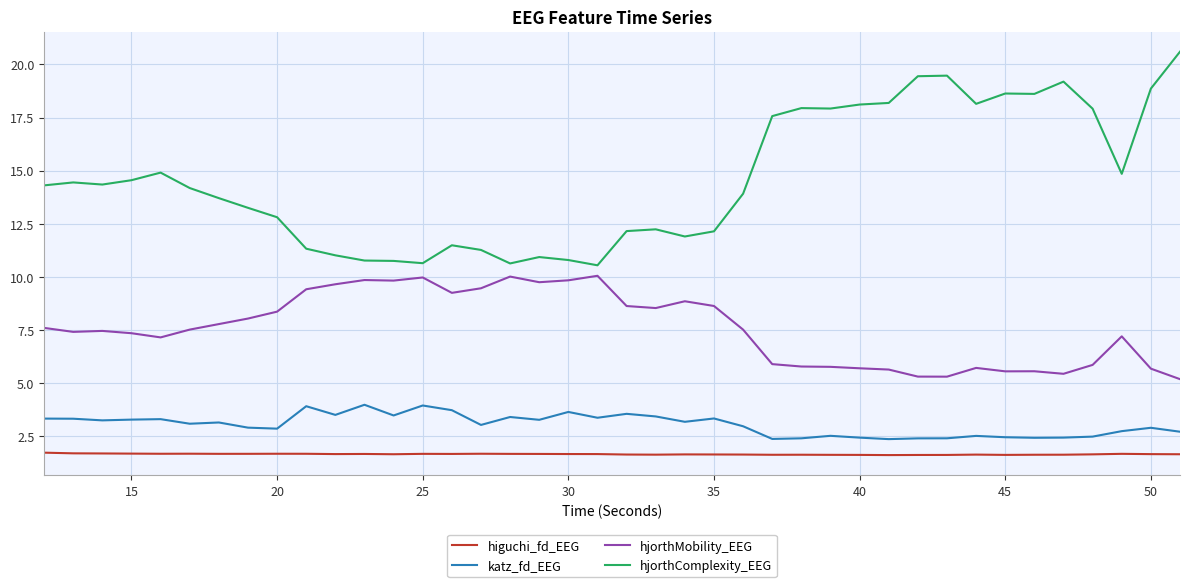

How many lines are shown in the chart?

4